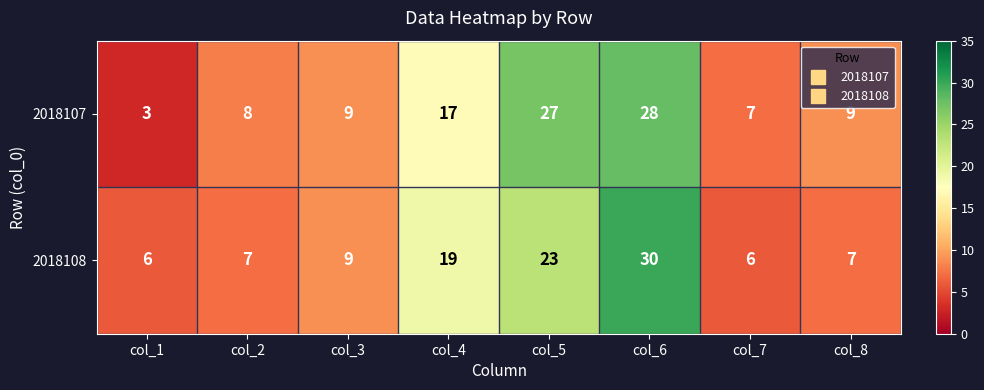

Reading left to right, what are all the values shown in this chart?

2018107: 3	8	9	17	27	28	7	9
2018108: 6	7	9	19	23	30	6	7